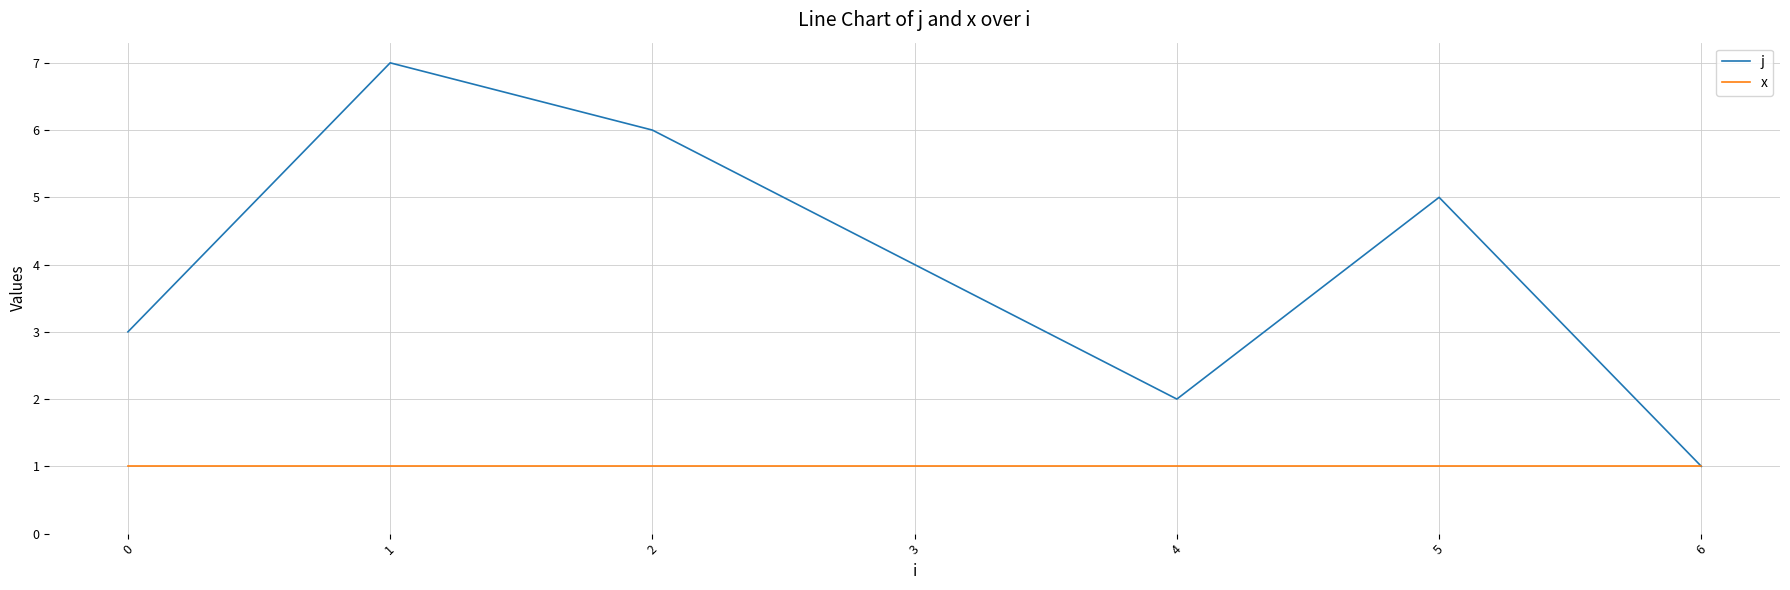

The value of j at 1 is 2. True or false?

False